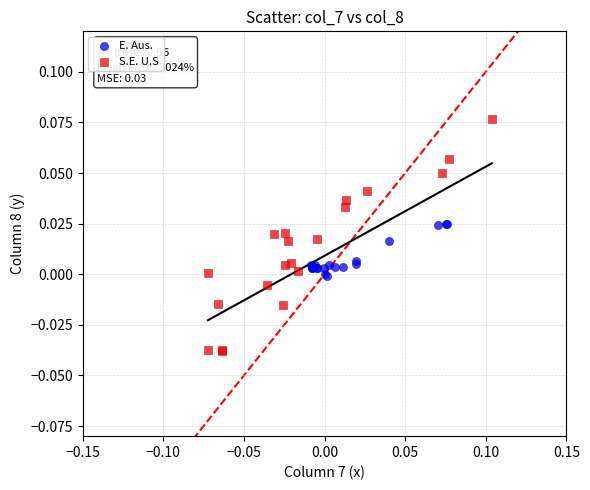

Which series has the widest spread of Y values?

S.E. U.S